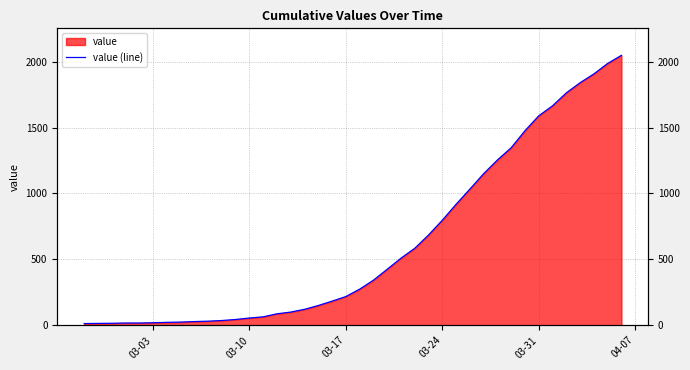

Count the number of categories in the chart.

40